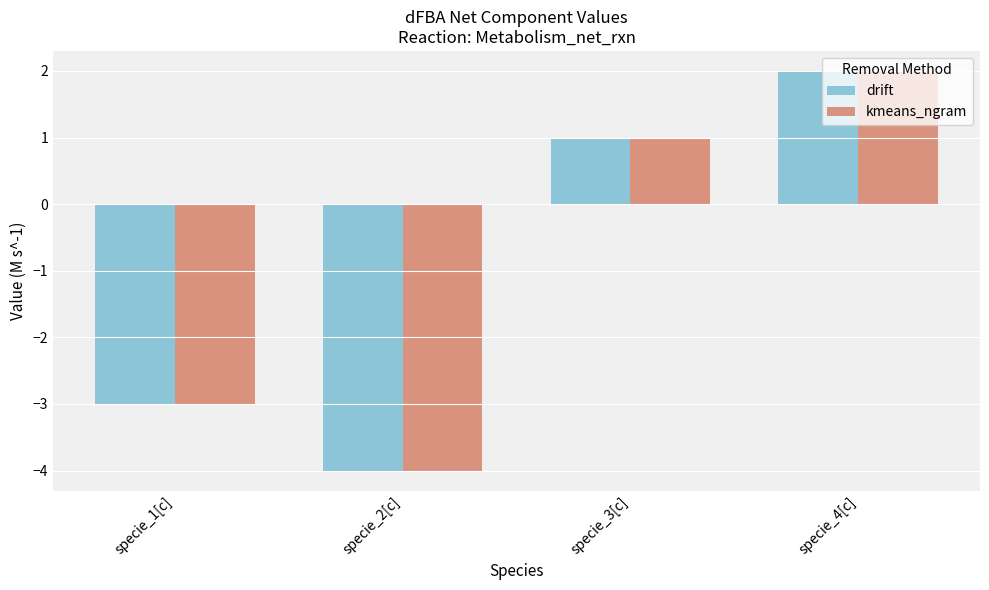

Reading right to left, transcribe all the data shown in this chart.

drift: specie_4[c]=2	specie_3[c]=1	specie_2[c]=-4	specie_1[c]=-3
kmeans_ngram: specie_4[c]=2	specie_3[c]=1	specie_2[c]=-4	specie_1[c]=-3